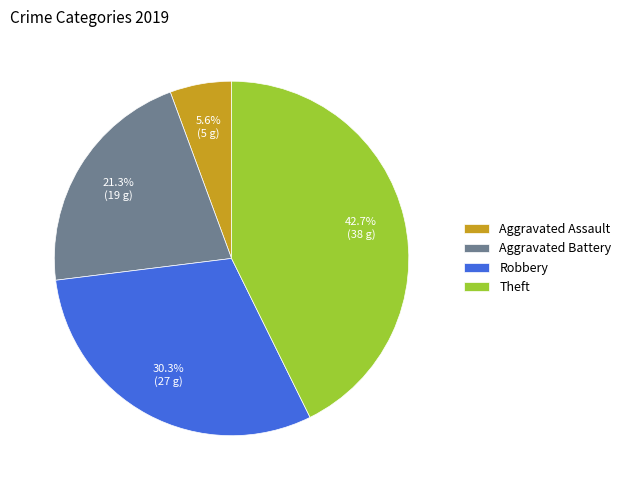

What percentage is the Aggravated Assault slice, to the nearest percent?

6%